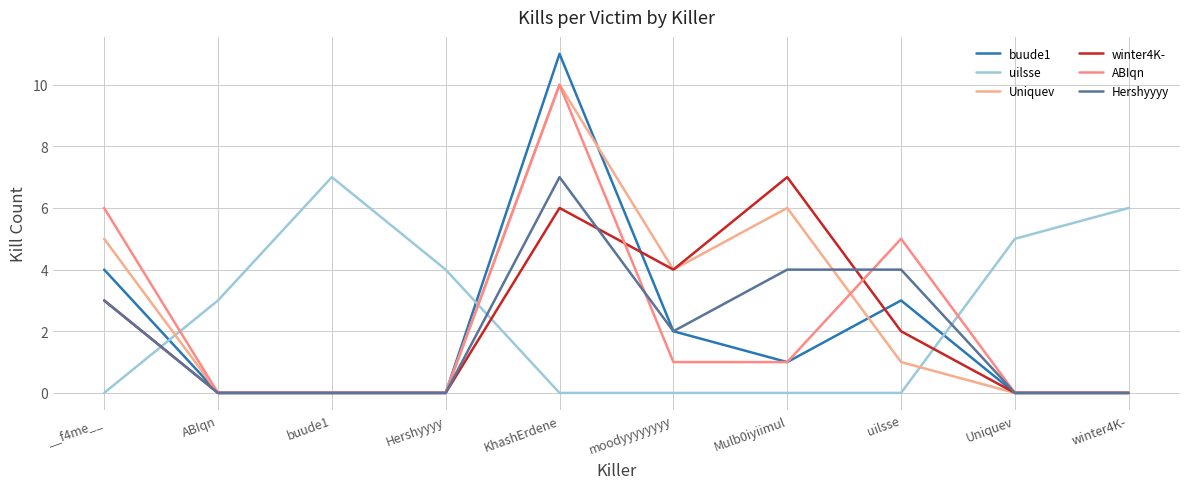

How many values in the winter4K- series are below 2?

5